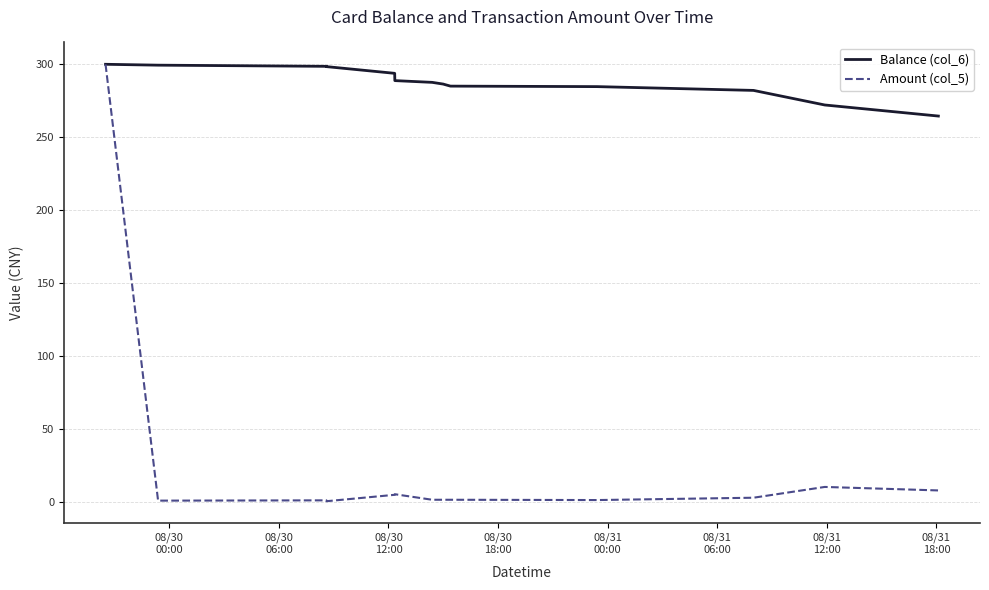

Which series has the largest total across all categories?

Balance (col_6)